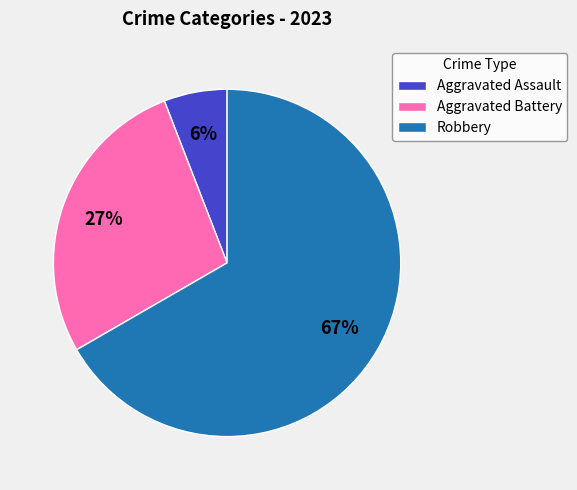

To the nearest percent, what is the difference between the largest and smallest slice percentages?

61%